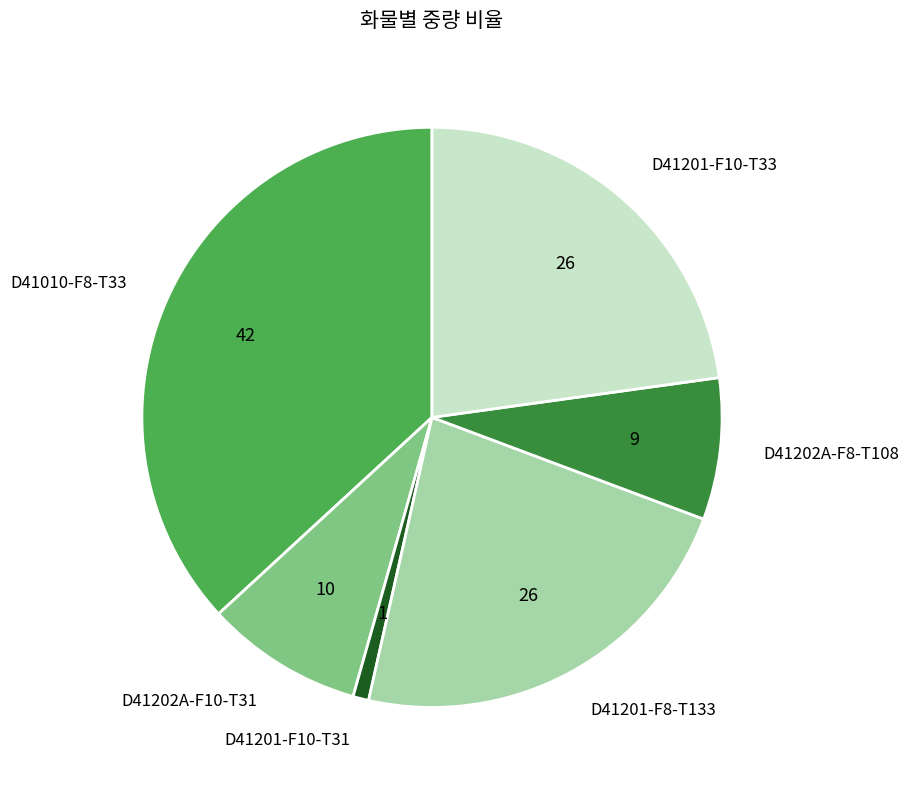

Does any single category account for the majority?

No